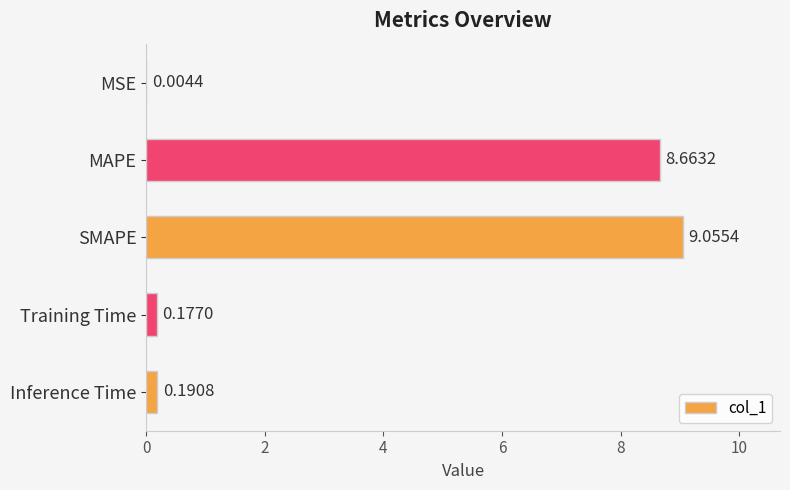

What is the change in value from MAPE to SMAPE?

+0.4